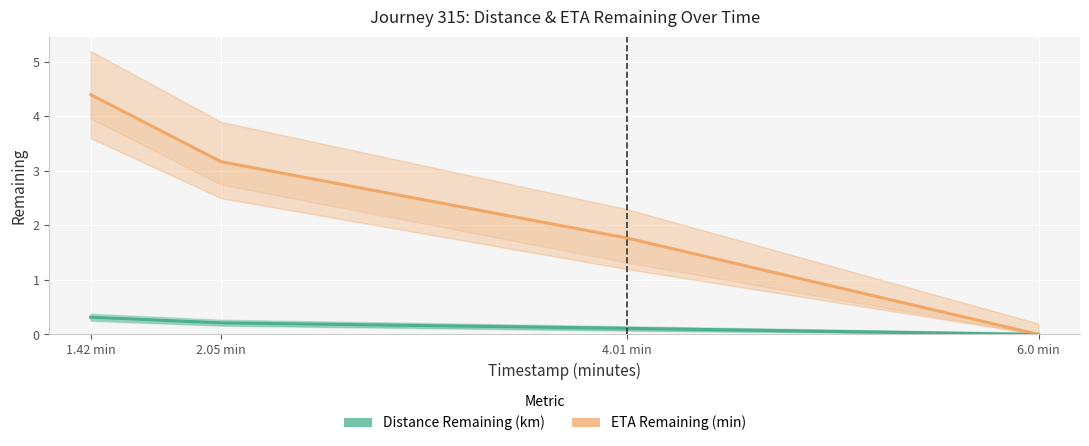

Which series has the largest range (max minus min)?

ETA Remaining (min)